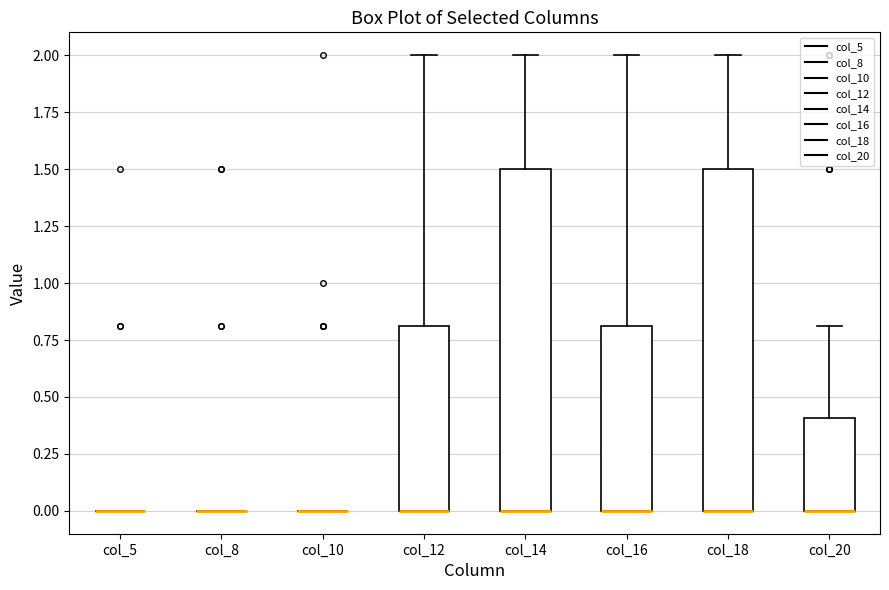

Reading left to right, transcribe this box plot: for each box, give where its median line is, the range the box spans, and where its two whiskers end, as read against the y-axis. The values are not printed on the chart, so give them approximately, as read against the axis.

col_5: box collapsed to a line at 0.0, whiskers 0.0 to 0.0
col_8: box collapsed to a line at 0.0, whiskers 0.0 to 0.0
col_10: box collapsed to a line at 0.0, whiskers 0.0 to 0.0
col_12: median 0.0 (drawn on the box's lower edge), box 0.0 to 0.8, whiskers 0.0 to 2.0
col_14: median 0.0 (drawn on the box's lower edge), box 0.0 to 1.5, whiskers 0.0 to 2.0
col_16: median 0.0 (drawn on the box's lower edge), box 0.0 to 0.8, whiskers 0.0 to 2.0
col_18: median 0.0 (drawn on the box's lower edge), box 0.0 to 1.5, whiskers 0.0 to 2.0
col_20: median 0.0 (drawn on the box's lower edge), box 0.0 to 0.4, whiskers 0.0 to 0.8